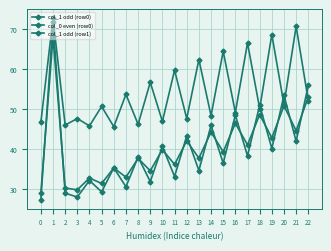

At which category does col_1 odd (row0) reach its first local peak?

1